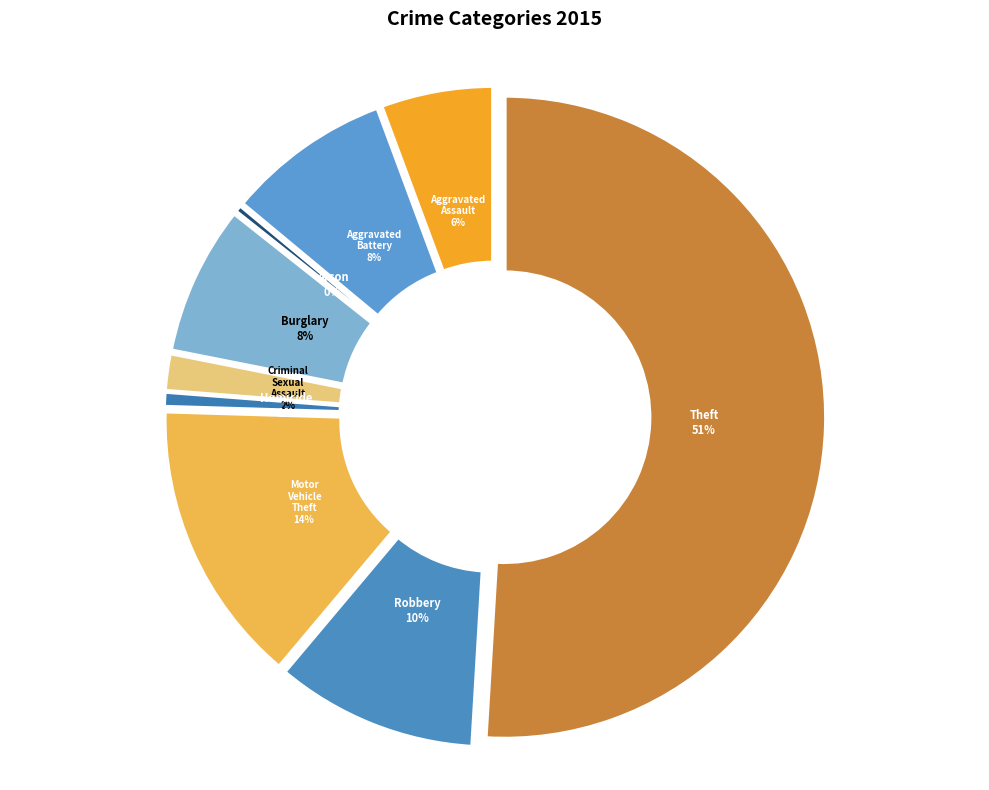

To the nearest percent, what is the average slice percentage?

11%